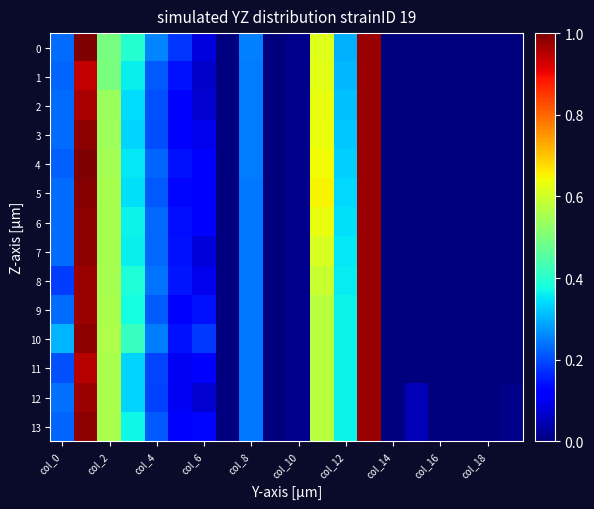

Reading left to right, transcribe all the data shown in this chart.

0: 0.2	1.0	0.5	0.4	0.3	0.2	0.1	0.0	0.2	0.0	0.0	0.6	0.3	1.0	0.0	0.0	0.0	0.0	0.0	0.0
1: 0.2	0.9	0.5	0.4	0.2	0.1	0.1	0.0	0.2	0.0	0.0	0.6	0.3	1.0	0.0	0.0	0.0	0.0	0.0	0.0
2: 0.2	1.0	0.5	0.3	0.2	0.1	0.1	0.0	0.2	0.0	0.0	0.6	0.3	1.0	0.0	0.0	0.0	0.0	0.0	0.0
3: 0.2	1.0	0.5	0.3	0.2	0.1	0.1	0.0	0.2	0.0	0.0	0.6	0.3	1.0	0.0	0.0	0.0	0.0	0.0	0.0
4: 0.2	1.0	0.5	0.4	0.2	0.1	0.1	0.0	0.2	0.0	0.0	0.6	0.3	1.0	0.0	0.0	0.0	0.0	0.0	0.0
5: 0.2	1.0	0.6	0.3	0.2	0.1	0.1	0.0	0.2	0.0	0.0	0.6	0.3	1.0	0.0	0.0	0.0	0.0	0.0	0.0
6: 0.2	1.0	0.6	0.4	0.2	0.1	0.1	0.0	0.2	0.0	0.0	0.6	0.3	1.0	0.0	0.0	0.0	0.0	0.0	0.0
7: 0.2	1.0	0.6	0.4	0.2	0.1	0.1	0.0	0.2	0.0	0.0	0.6	0.4	1.0	0.0	0.0	0.0	0.0	0.0	0.0
8: 0.2	1.0	0.6	0.4	0.2	0.1	0.1	0.0	0.2	0.0	0.0	0.6	0.4	1.0	0.0	0.0	0.0	0.0	0.0	0.0
9: 0.2	1.0	0.6	0.4	0.2	0.1	0.1	0.0	0.2	0.0	0.0	0.6	0.4	1.0	0.0	0.0	0.0	0.0	0.0	0.0
10: 0.3	1.0	0.6	0.4	0.2	0.1	0.2	0.0	0.2	0.0	0.0	0.6	0.4	1.0	0.0	0.0	0.0	0.0	0.0	0.0
11: 0.2	1.0	0.6	0.3	0.2	0.1	0.1	0.0	0.2	0.0	0.0	0.6	0.4	1.0	0.0	0.0	0.0	0.0	0.0	0.0
12: 0.2	1.0	0.6	0.3	0.2	0.1	0.1	0.0	0.2	0.0	0.0	0.6	0.4	1.0	0.0	0.0	0.0	0.0	0.0	0.0
13: 0.2	1.0	0.6	0.4	0.2	0.1	0.1	0.0	0.2	0.0	0.0	0.6	0.4	1.0	0.0	0.0	0.0	0.0	0.0	0.0